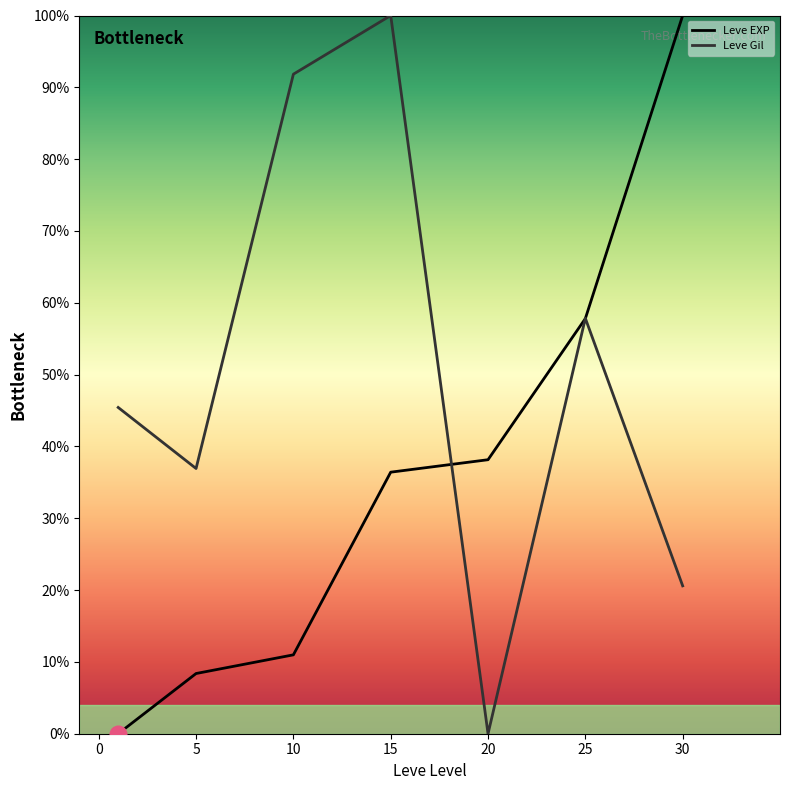

In Leve Gil, how many points are higher than both neighbors (excluding endpoints)?

2